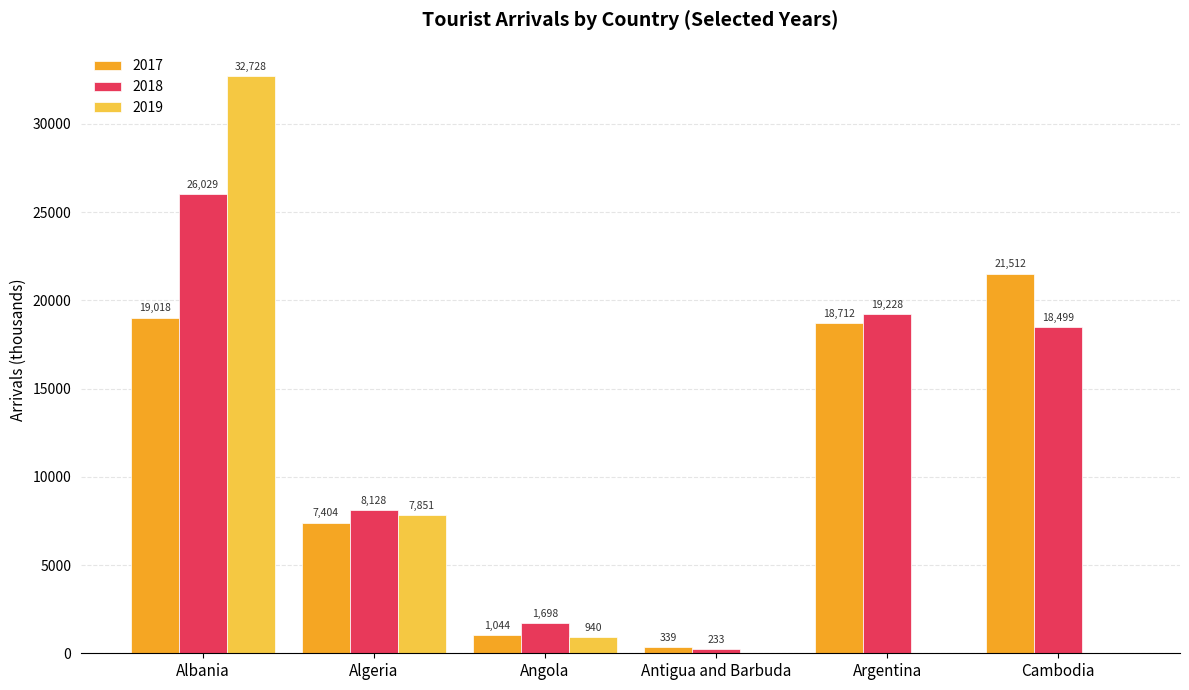

Count the number of categories in the chart.

6